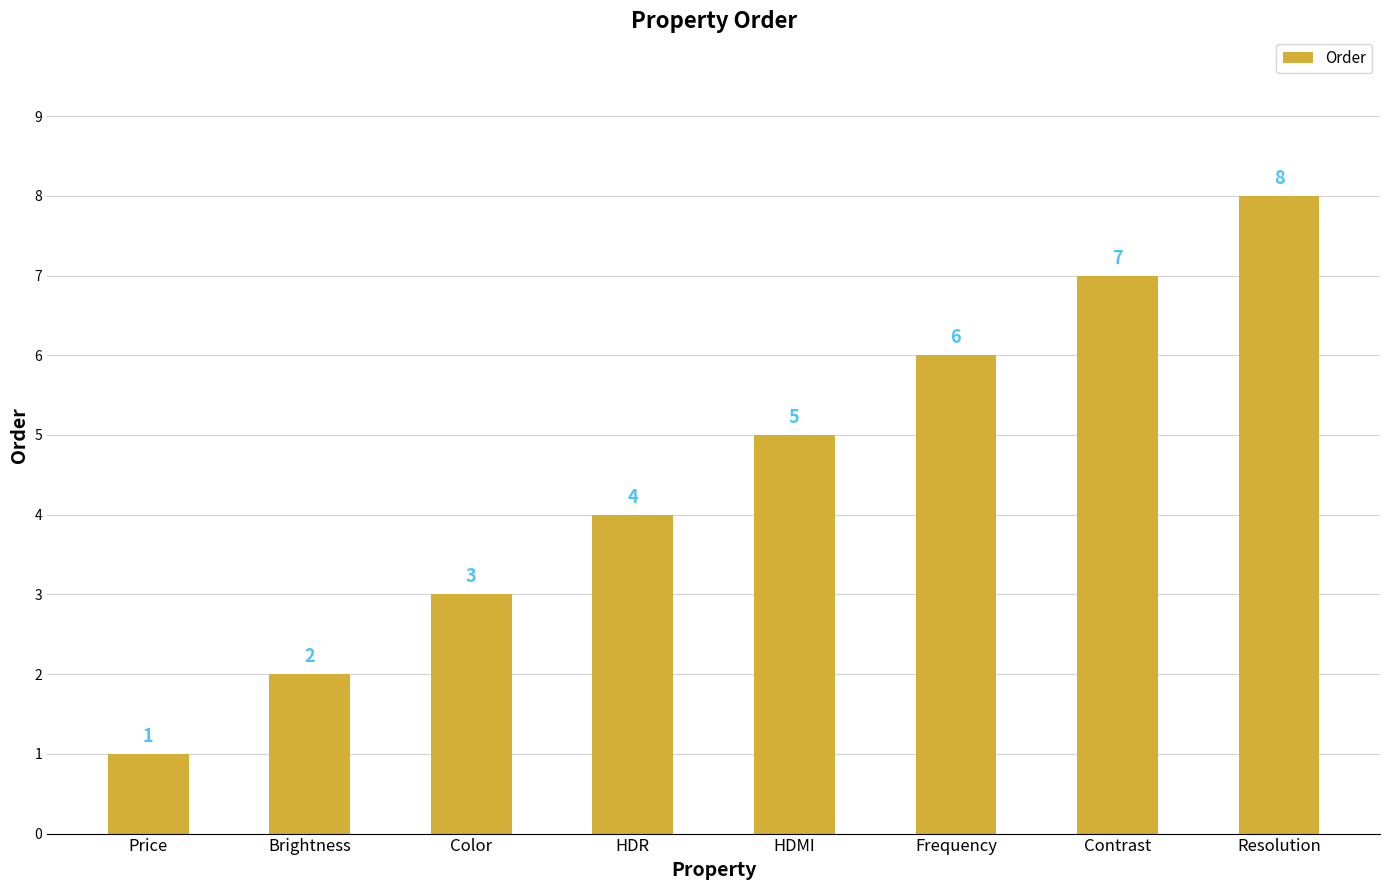

Reading left to right, what are all the values shown in this chart?

Price=1	Brightness=2	Color=3	HDR=4	HDMI=5	Frequency=6	Contrast=7	Resolution=8